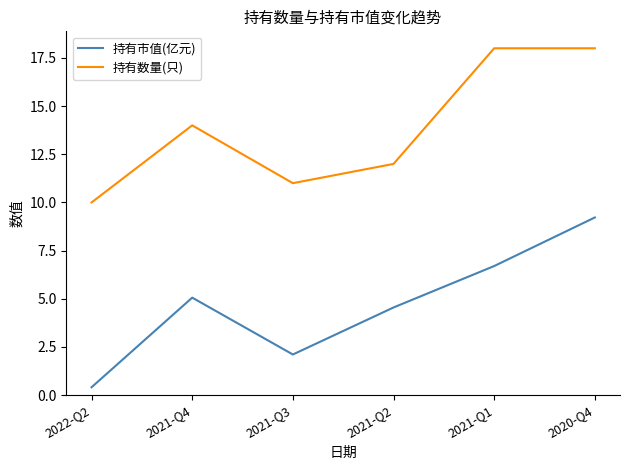

The 持有数量(只) series shows 11.4 at 2020-Q4. True or false?

False